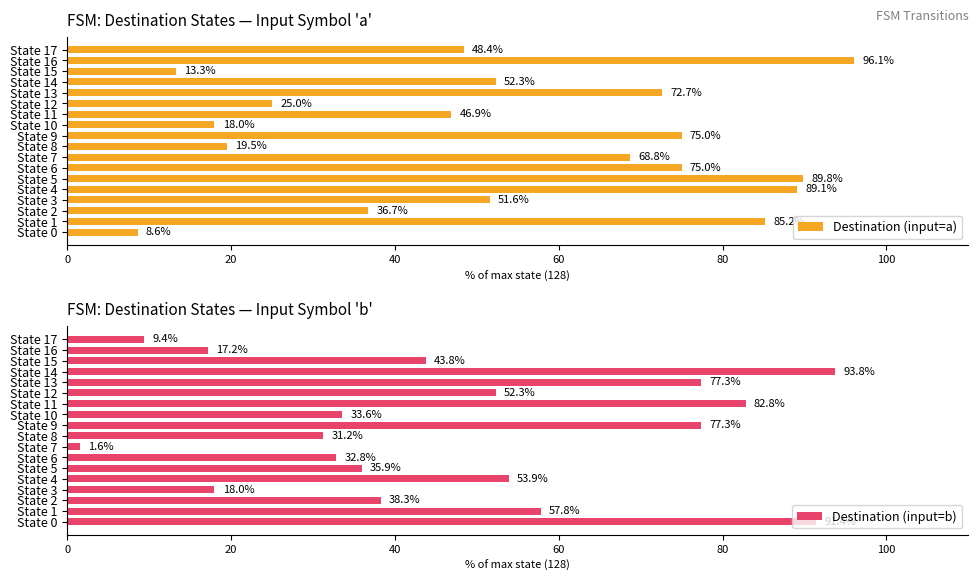

The Destination (input=a) series shows 89.1 at State 4. True or false?

True